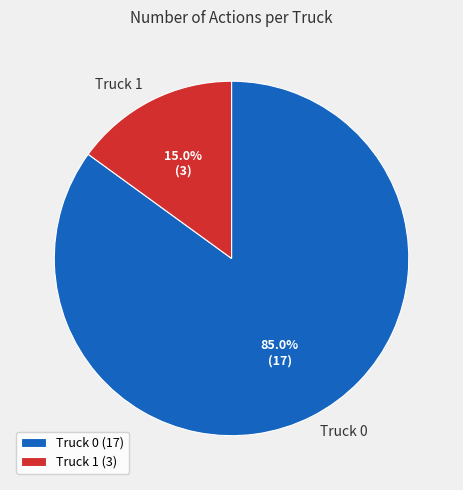

Which slice is the largest?

Truck 0